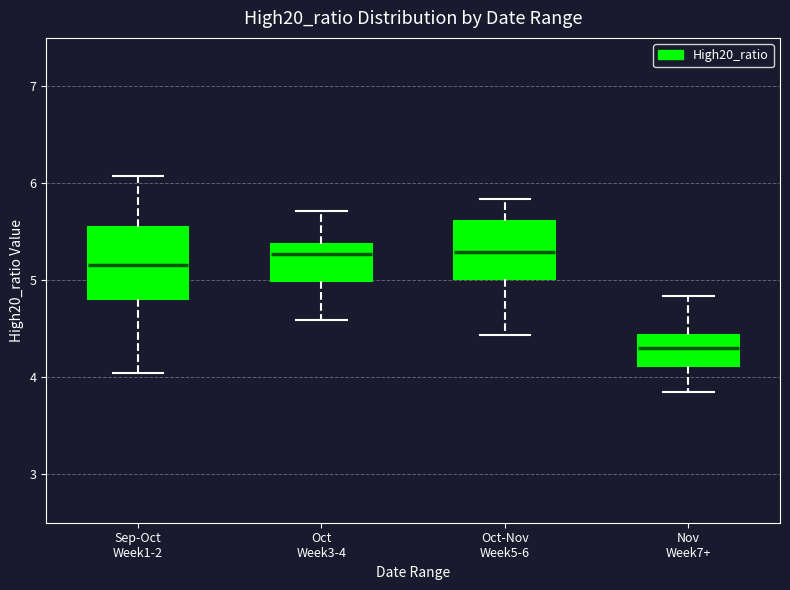

Where does the median line of the box for Oct-Nov Week5-6 sit on the y-axis? The values are not printed on the chart, so give them approximately, as read against the axis.

5.3